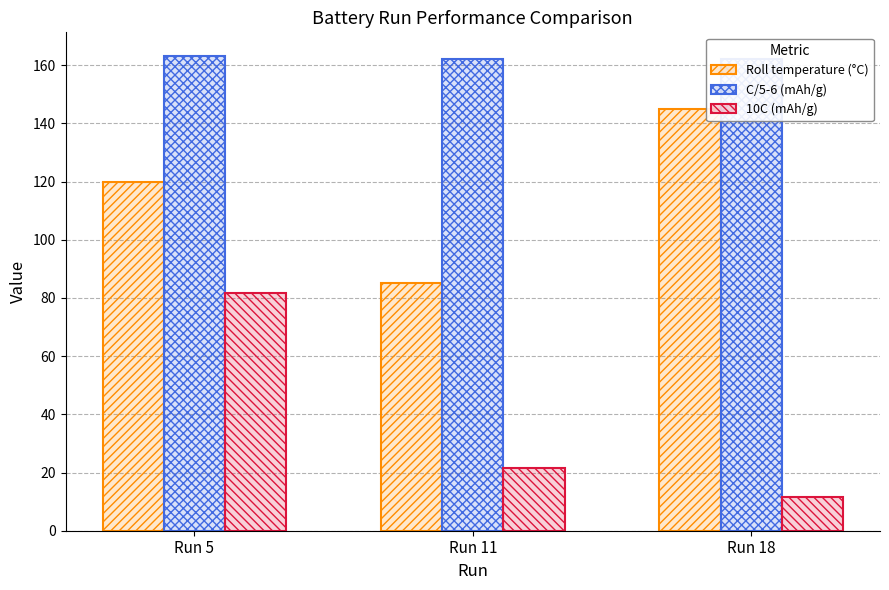

How many data points does each series have?

3